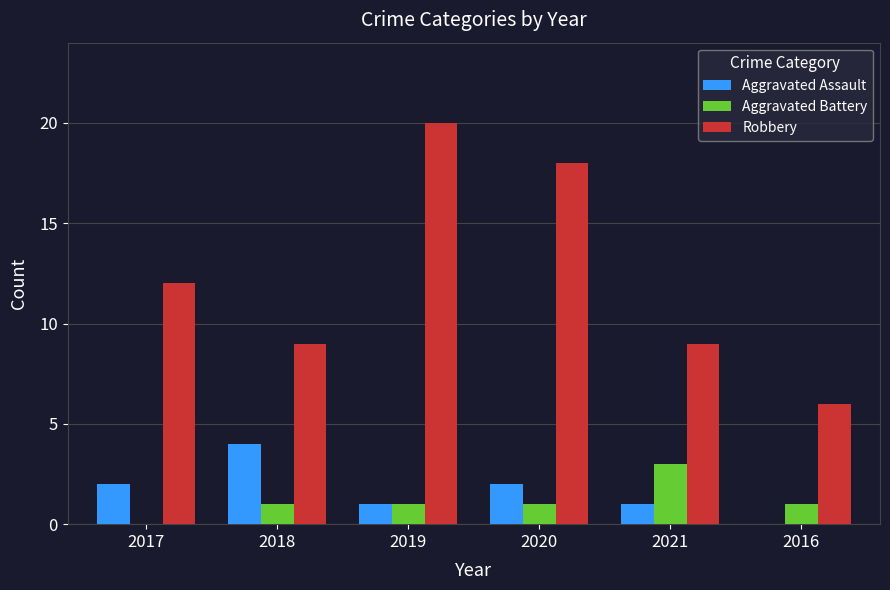

Reading left to right, extract all data points from this chart.

Aggravated Assault: 2017=2	2018=4	2019=1	2020=2	2021=1	2016=0
Aggravated Battery: 2017=0	2018=1	2019=1	2020=1	2021=3	2016=1
Robbery: 2017=12	2018=9	2019=20	2020=18	2021=9	2016=6